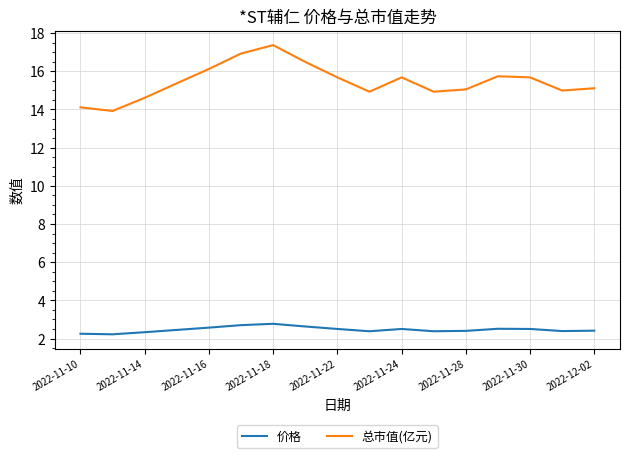

What is the difference between the second highest and minimum values in the 总市值(亿元) series?

3.0